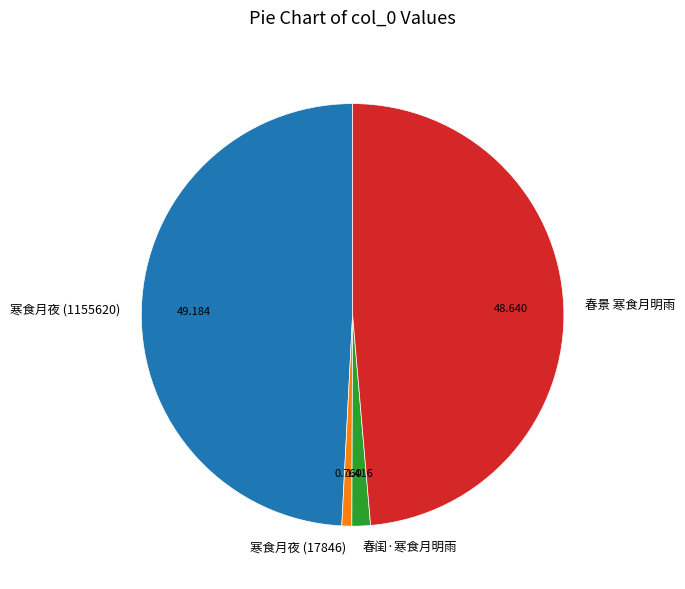

Does 春闺·寒食月明雨 account for over 50% of the chart?

No